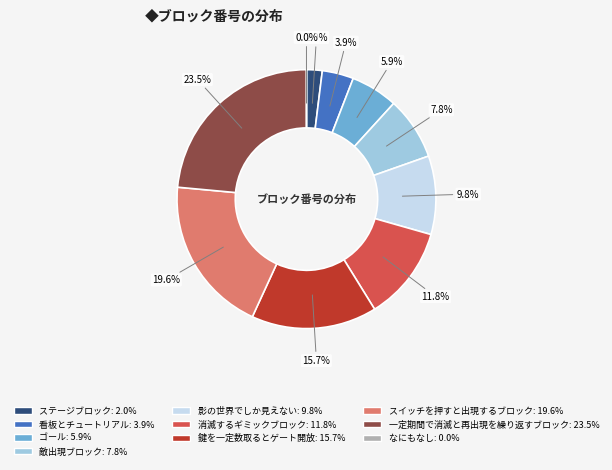

What percentage is NOT represented by 影の世界でしか見えない?

90.2%